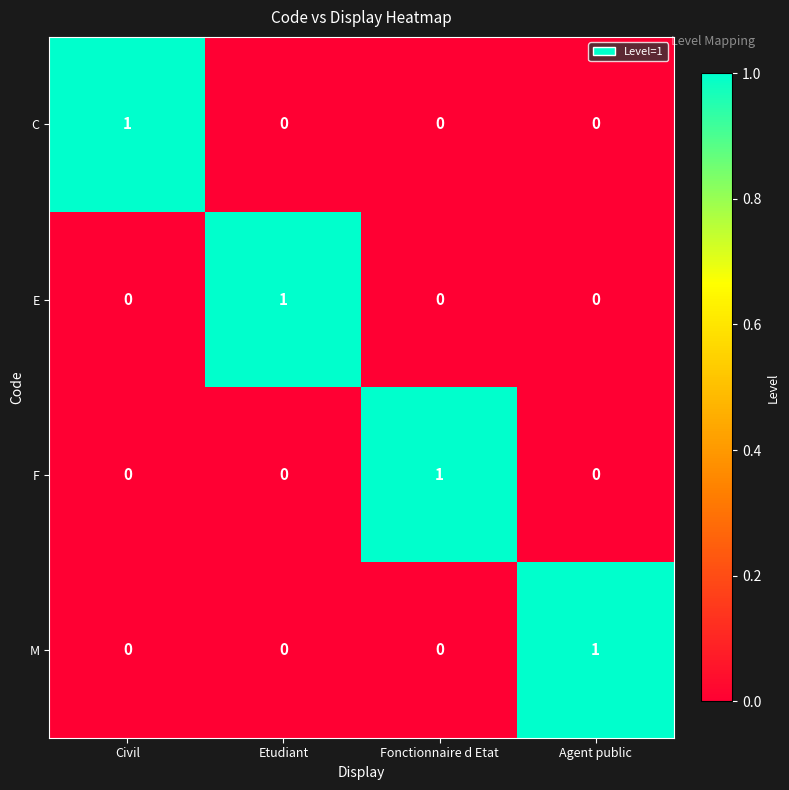

Reading left to right, list all the values displayed in this chart.

C: 1	0	0	0
E: 0	1	0	0
F: 0	0	1	0
M: 0	0	0	1